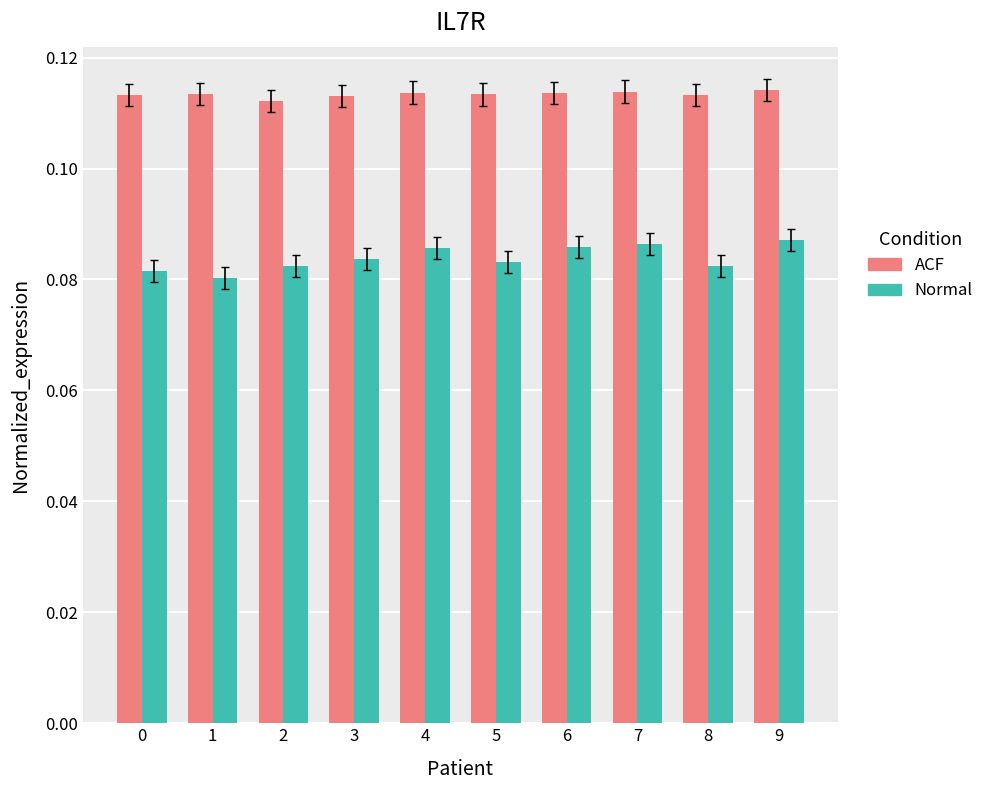

How many Normal values are between 0 and 1?

10